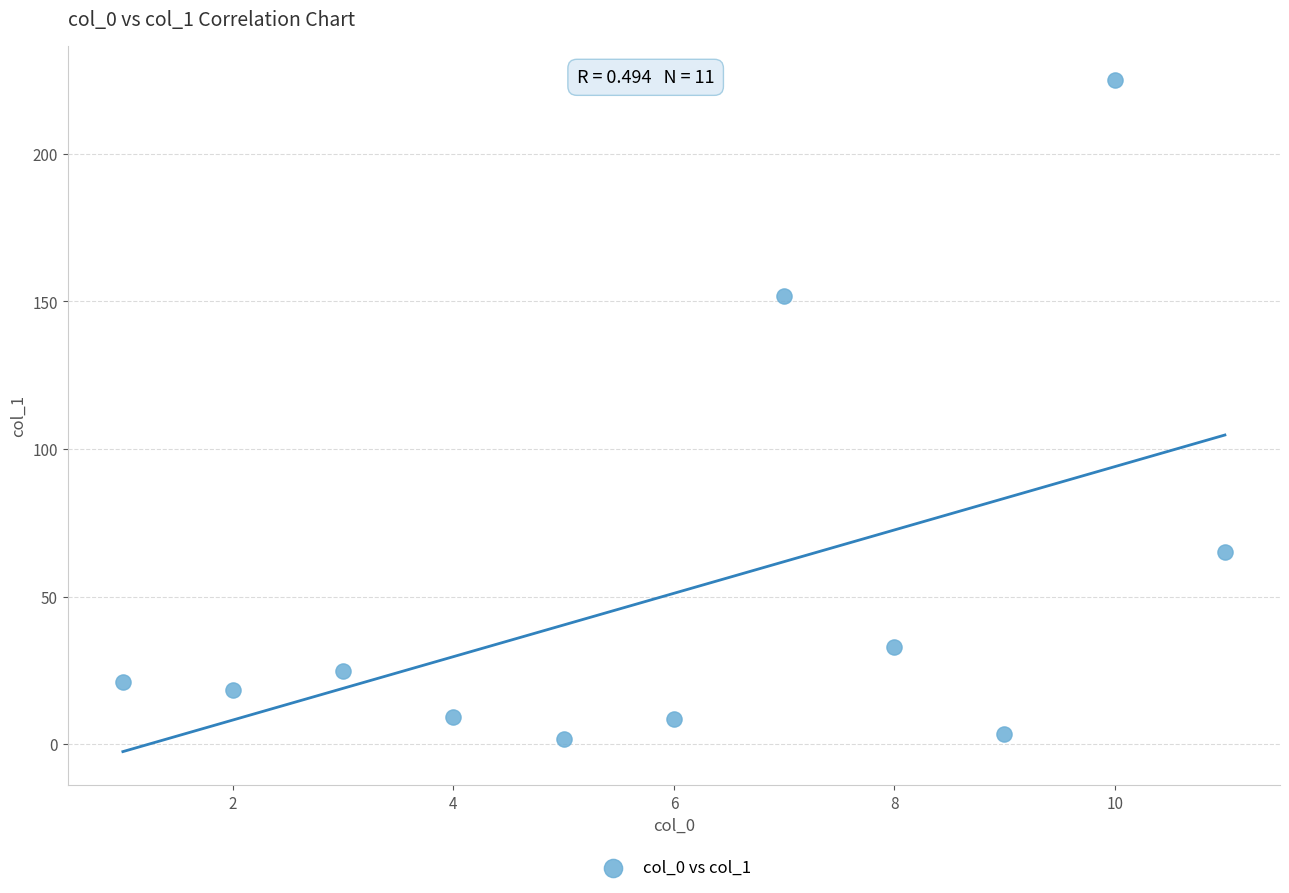

What Y value in the scatter plot is closest to 113?

151.7